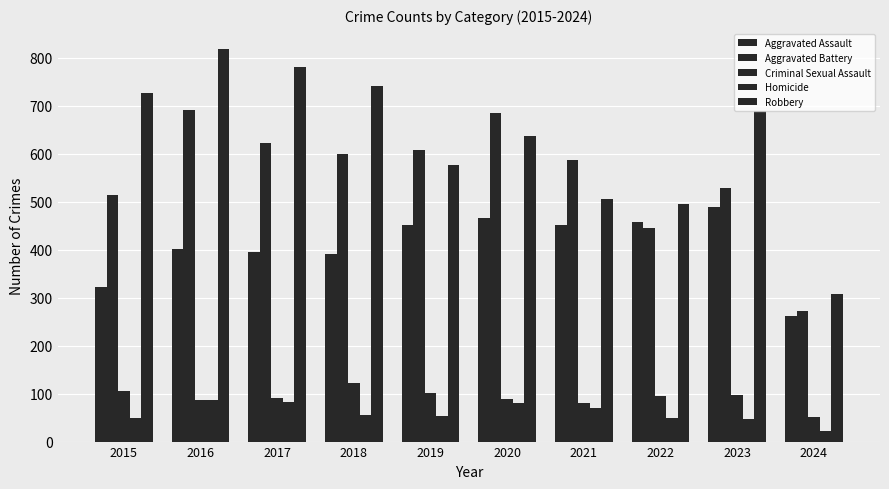

How many data points does each series have?

10